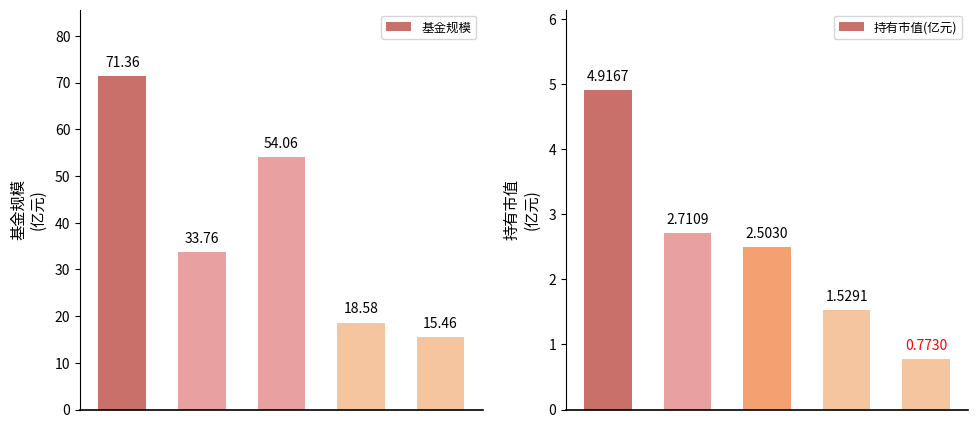

Does the chart contain stacked bars?

No